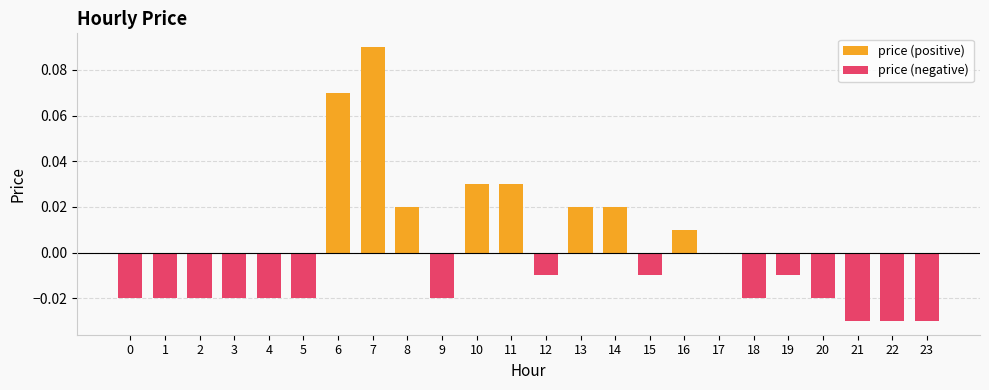

At 11, list the series in order from smallest to largest.

price (negative), price (positive)